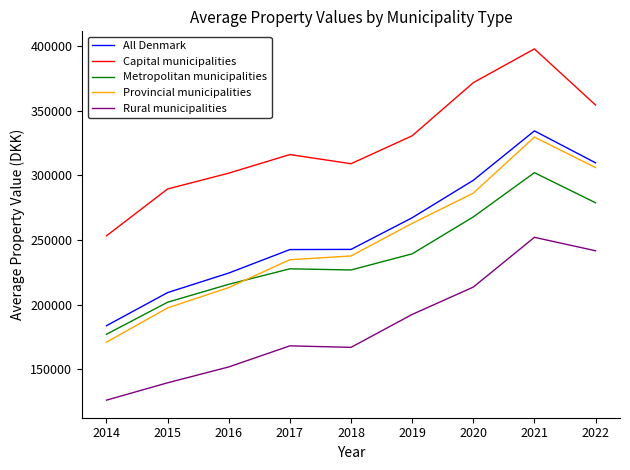

Where is the first local maximum for Provincial municipalities?

2021